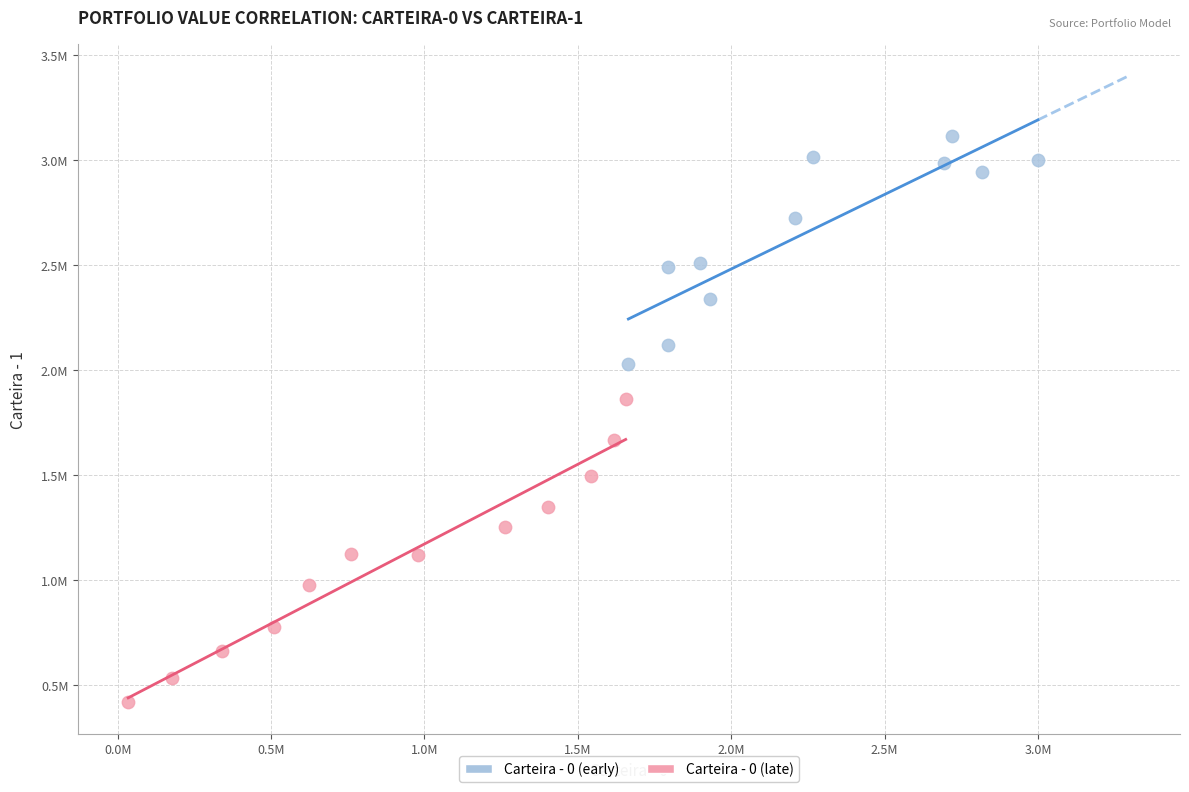

Which series has the widest spread of Y values?

Carteira - 0 (late)